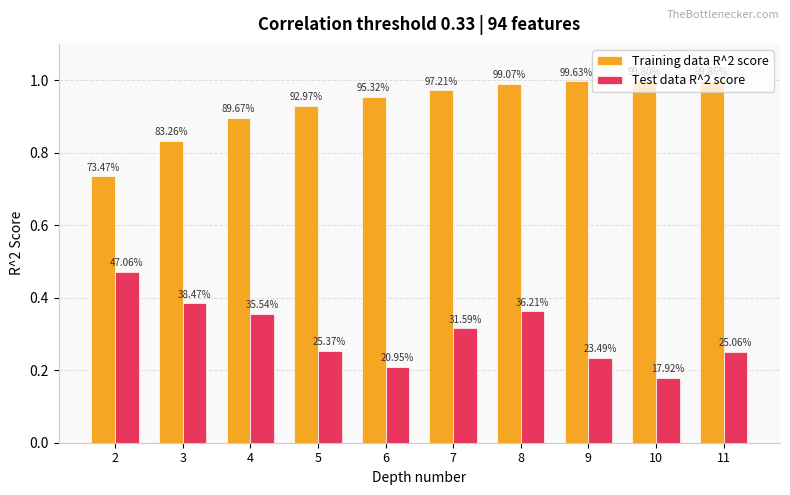

The Test data R^2 score series shows 0.3 at 5. True or false?

True